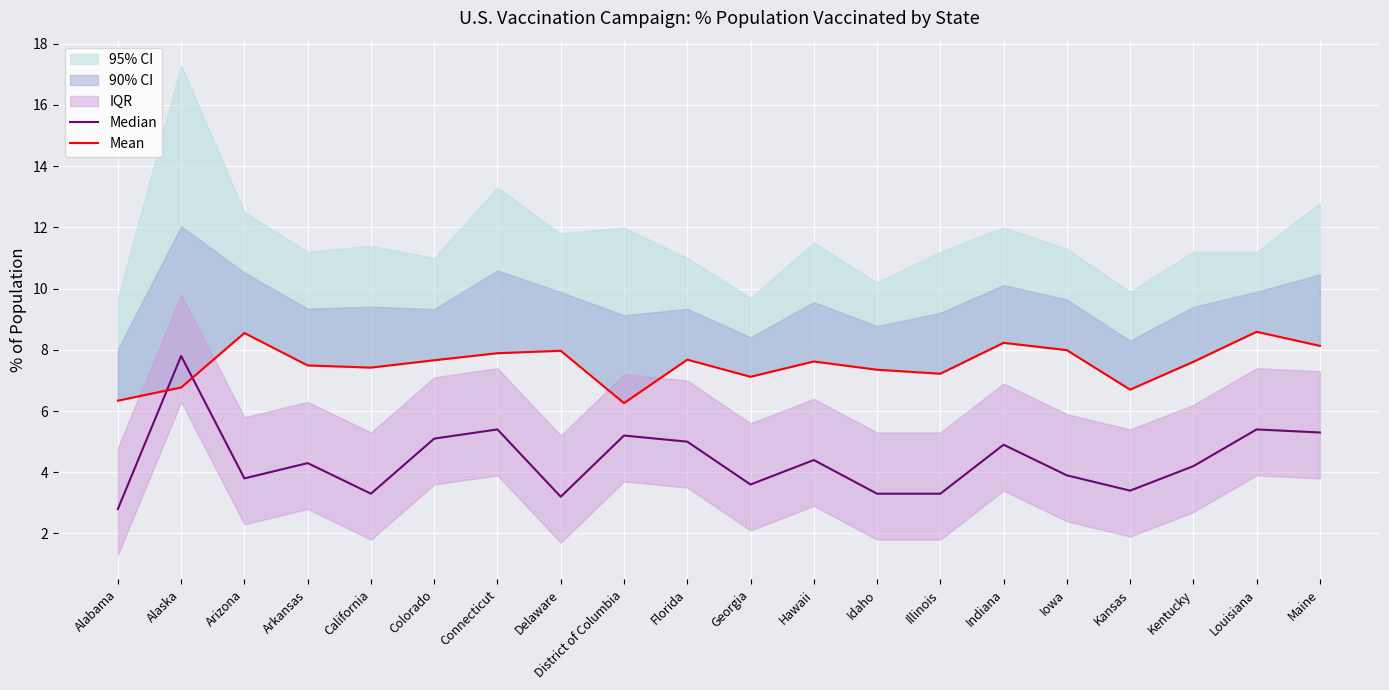

What position from the right is Idaho?

8